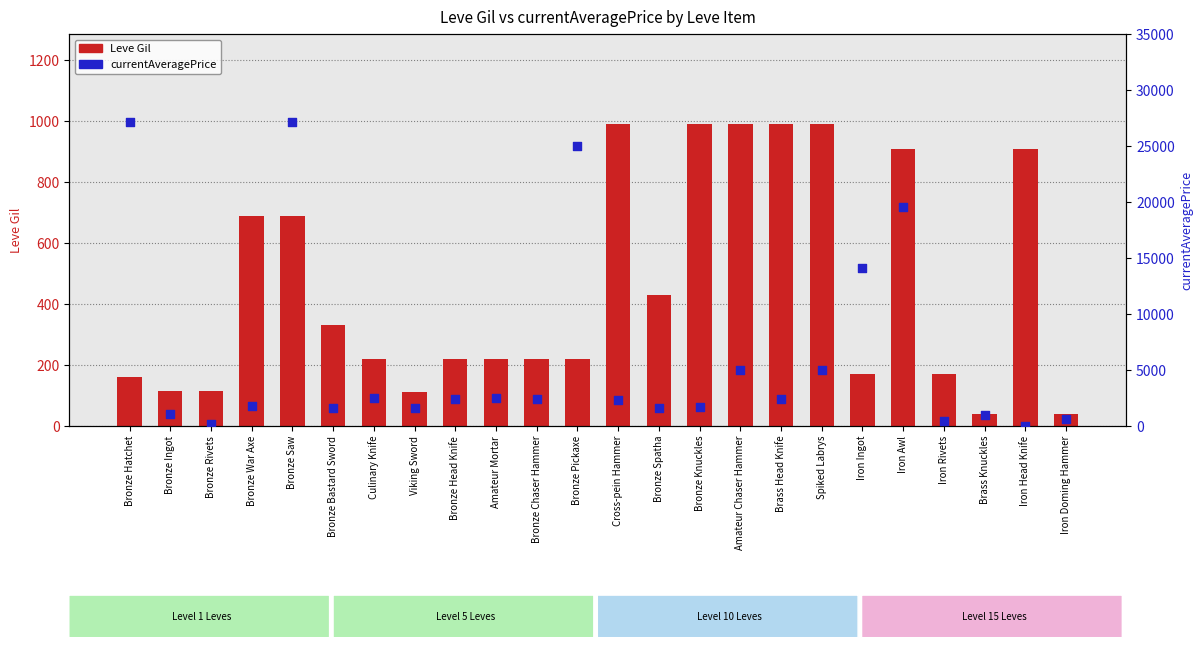

Which series has the widest spread of Y values?

currentAveragePrice